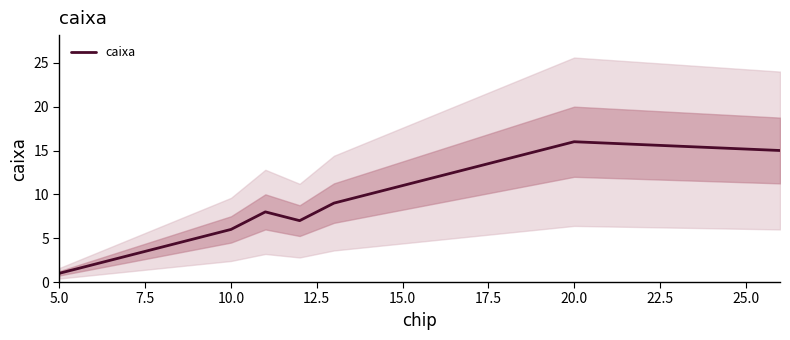

Is this an area chart (filled region under the line)?

No